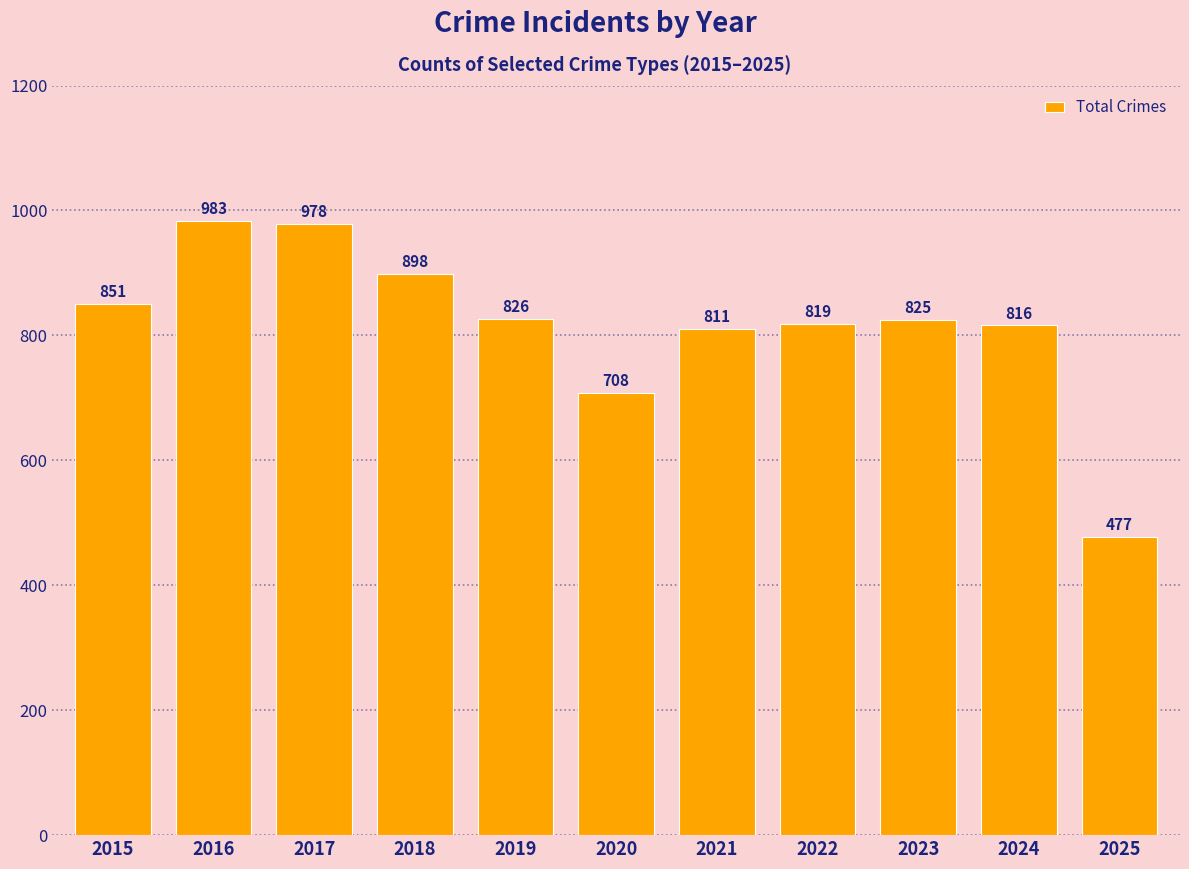

Read the value at 2025.

477